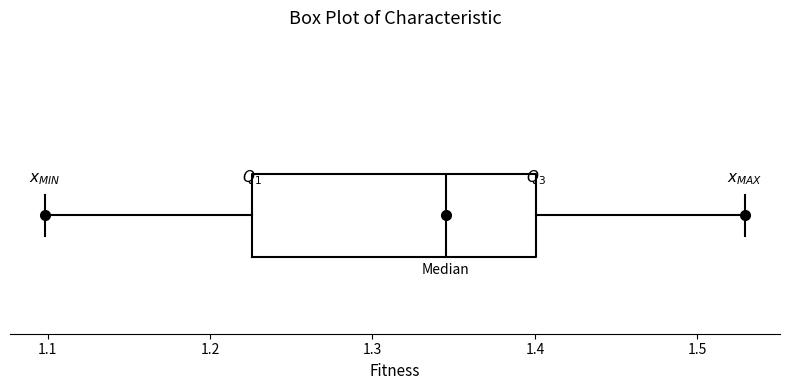

Read this box plot against the x-axis: the position of the median line, the range covered by the box, and the ends of both whiskers. The values are not printed on the chart, so give them approximately, as read against the axis.

median 1.35, box 1.23 to 1.40, whiskers 1.10 to 1.53